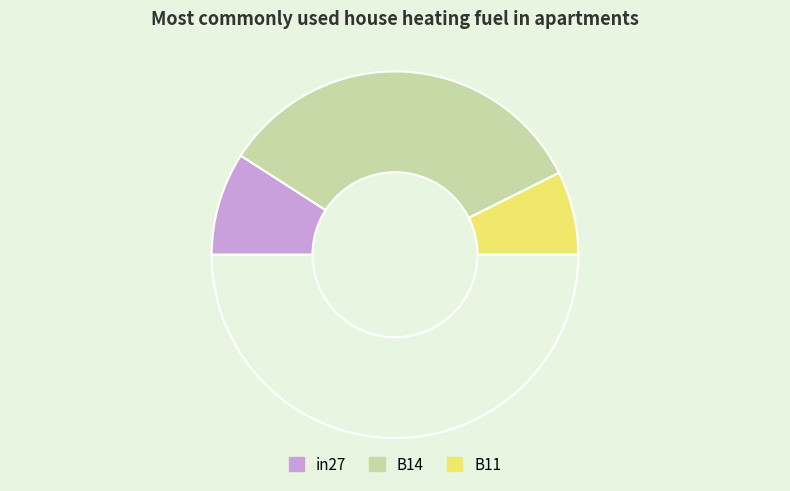

Count the number of slices in the pie.

4